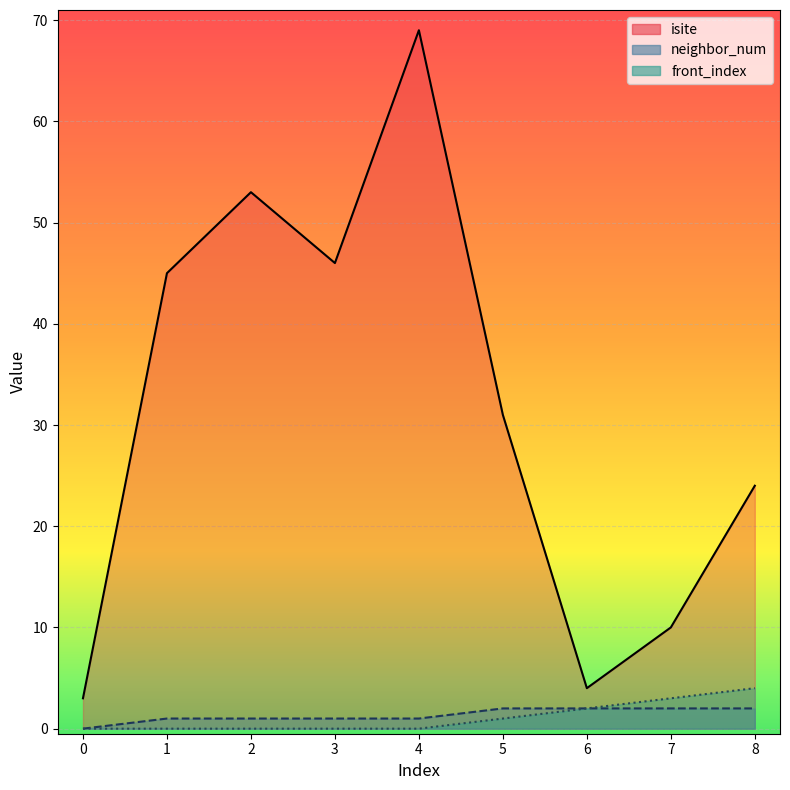

Which has a higher value, 2 or 0?

2